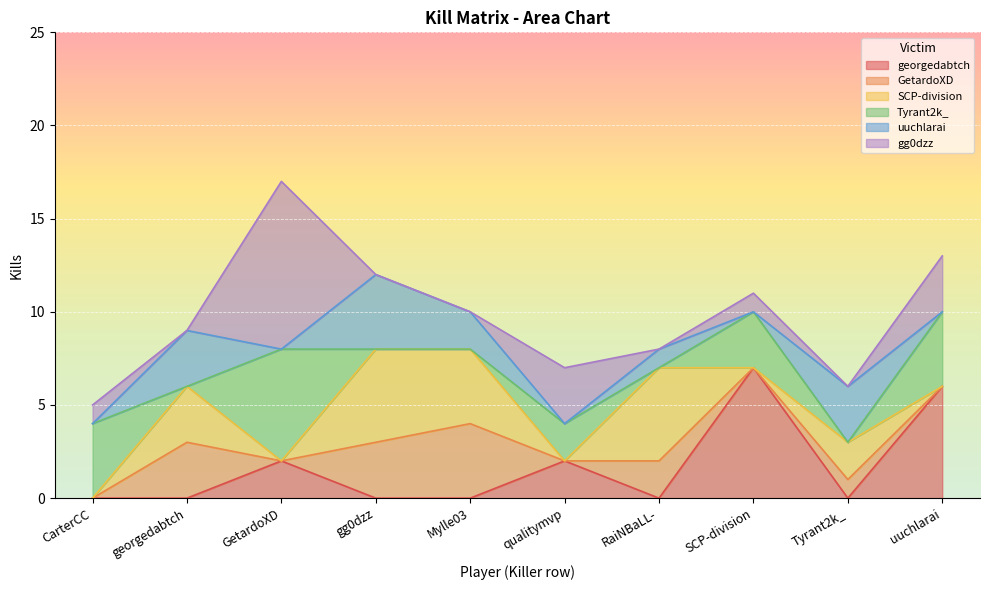

The value of SCP-division at gg0dzz is 8. True or false?

False